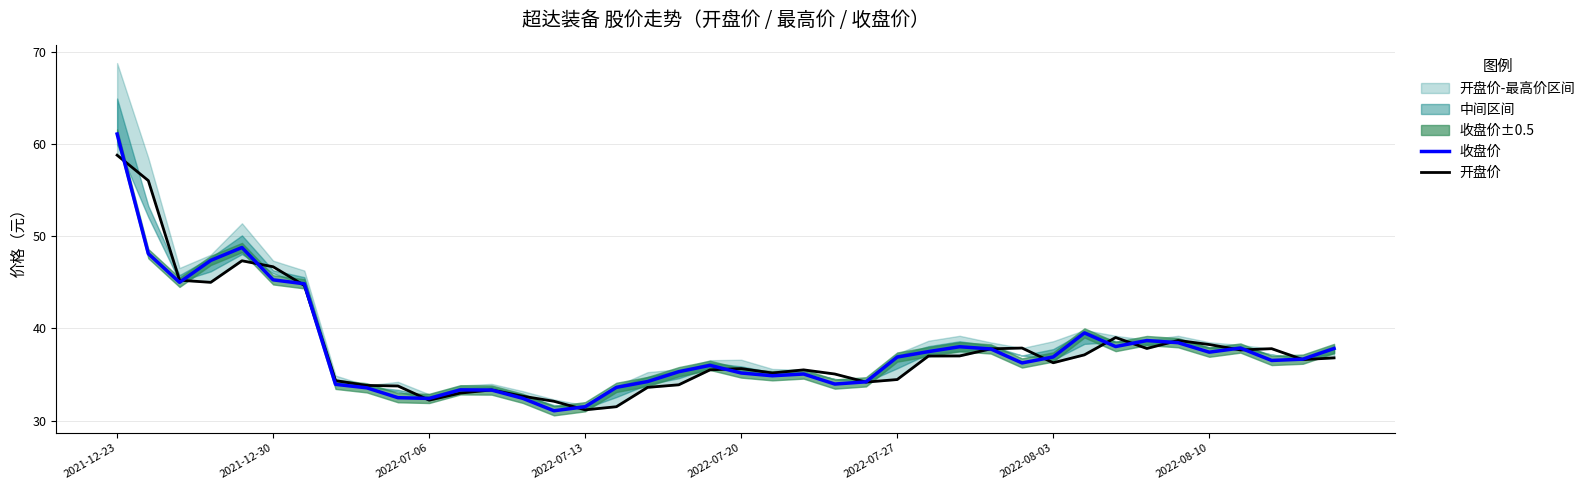

Which series ends up on top after the final intersection of 开盘价 and 收盘价?

收盘价